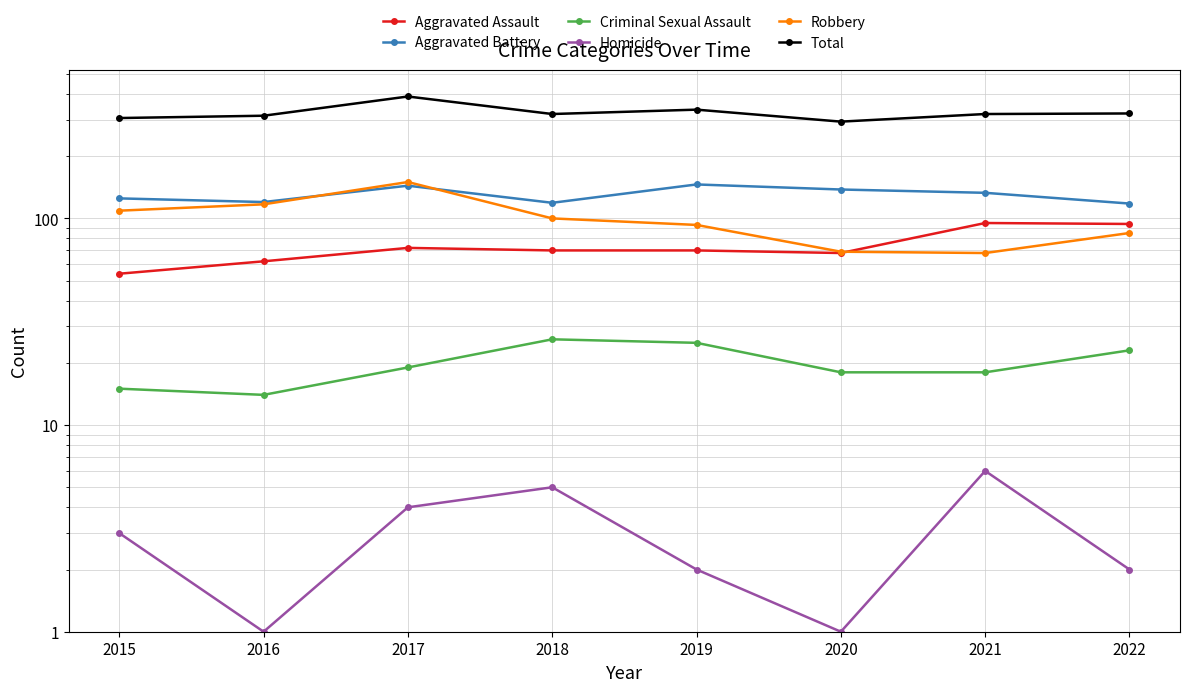

At which label does Aggravated Battery first exceed 133?

2017